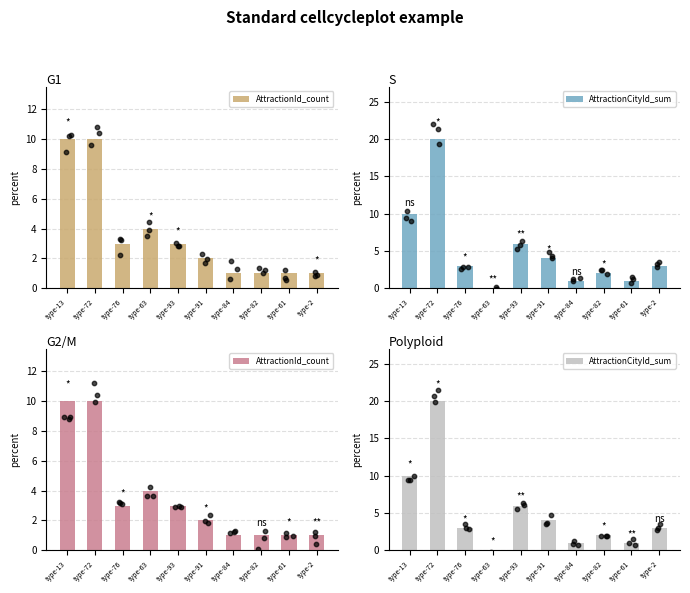

Which series has the largest total across all categories?

AttractionCityId_sum